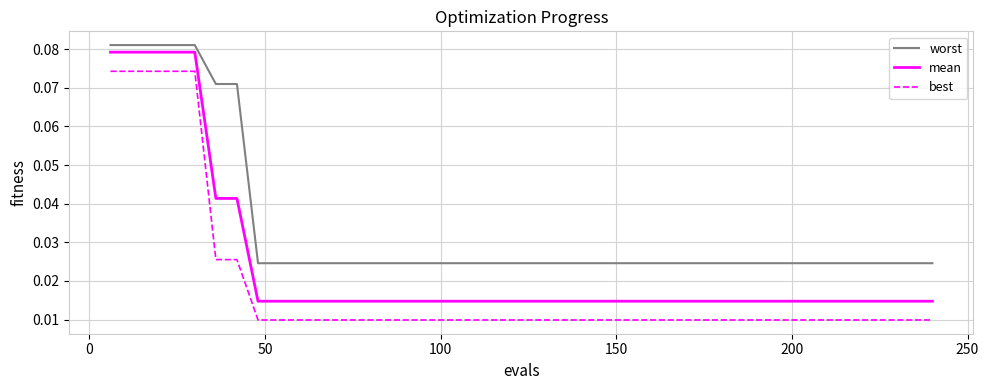

True or false: worst and best intersect in this chart.

False